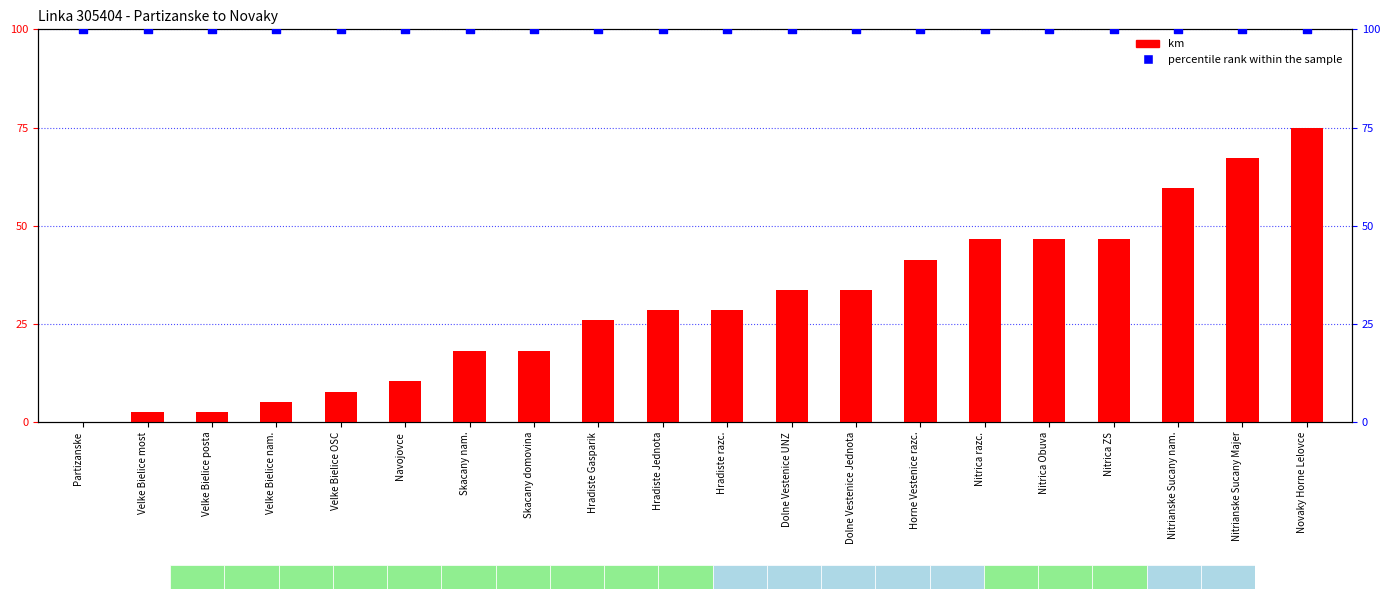

Which series has the largest total across all categories?

percentile rank within the sample